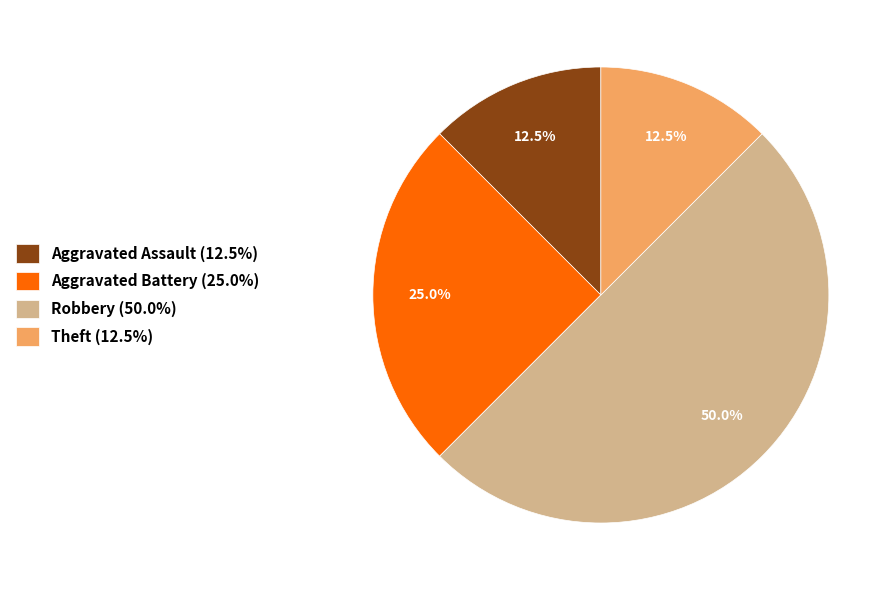

How many slices are in this pie chart?

4